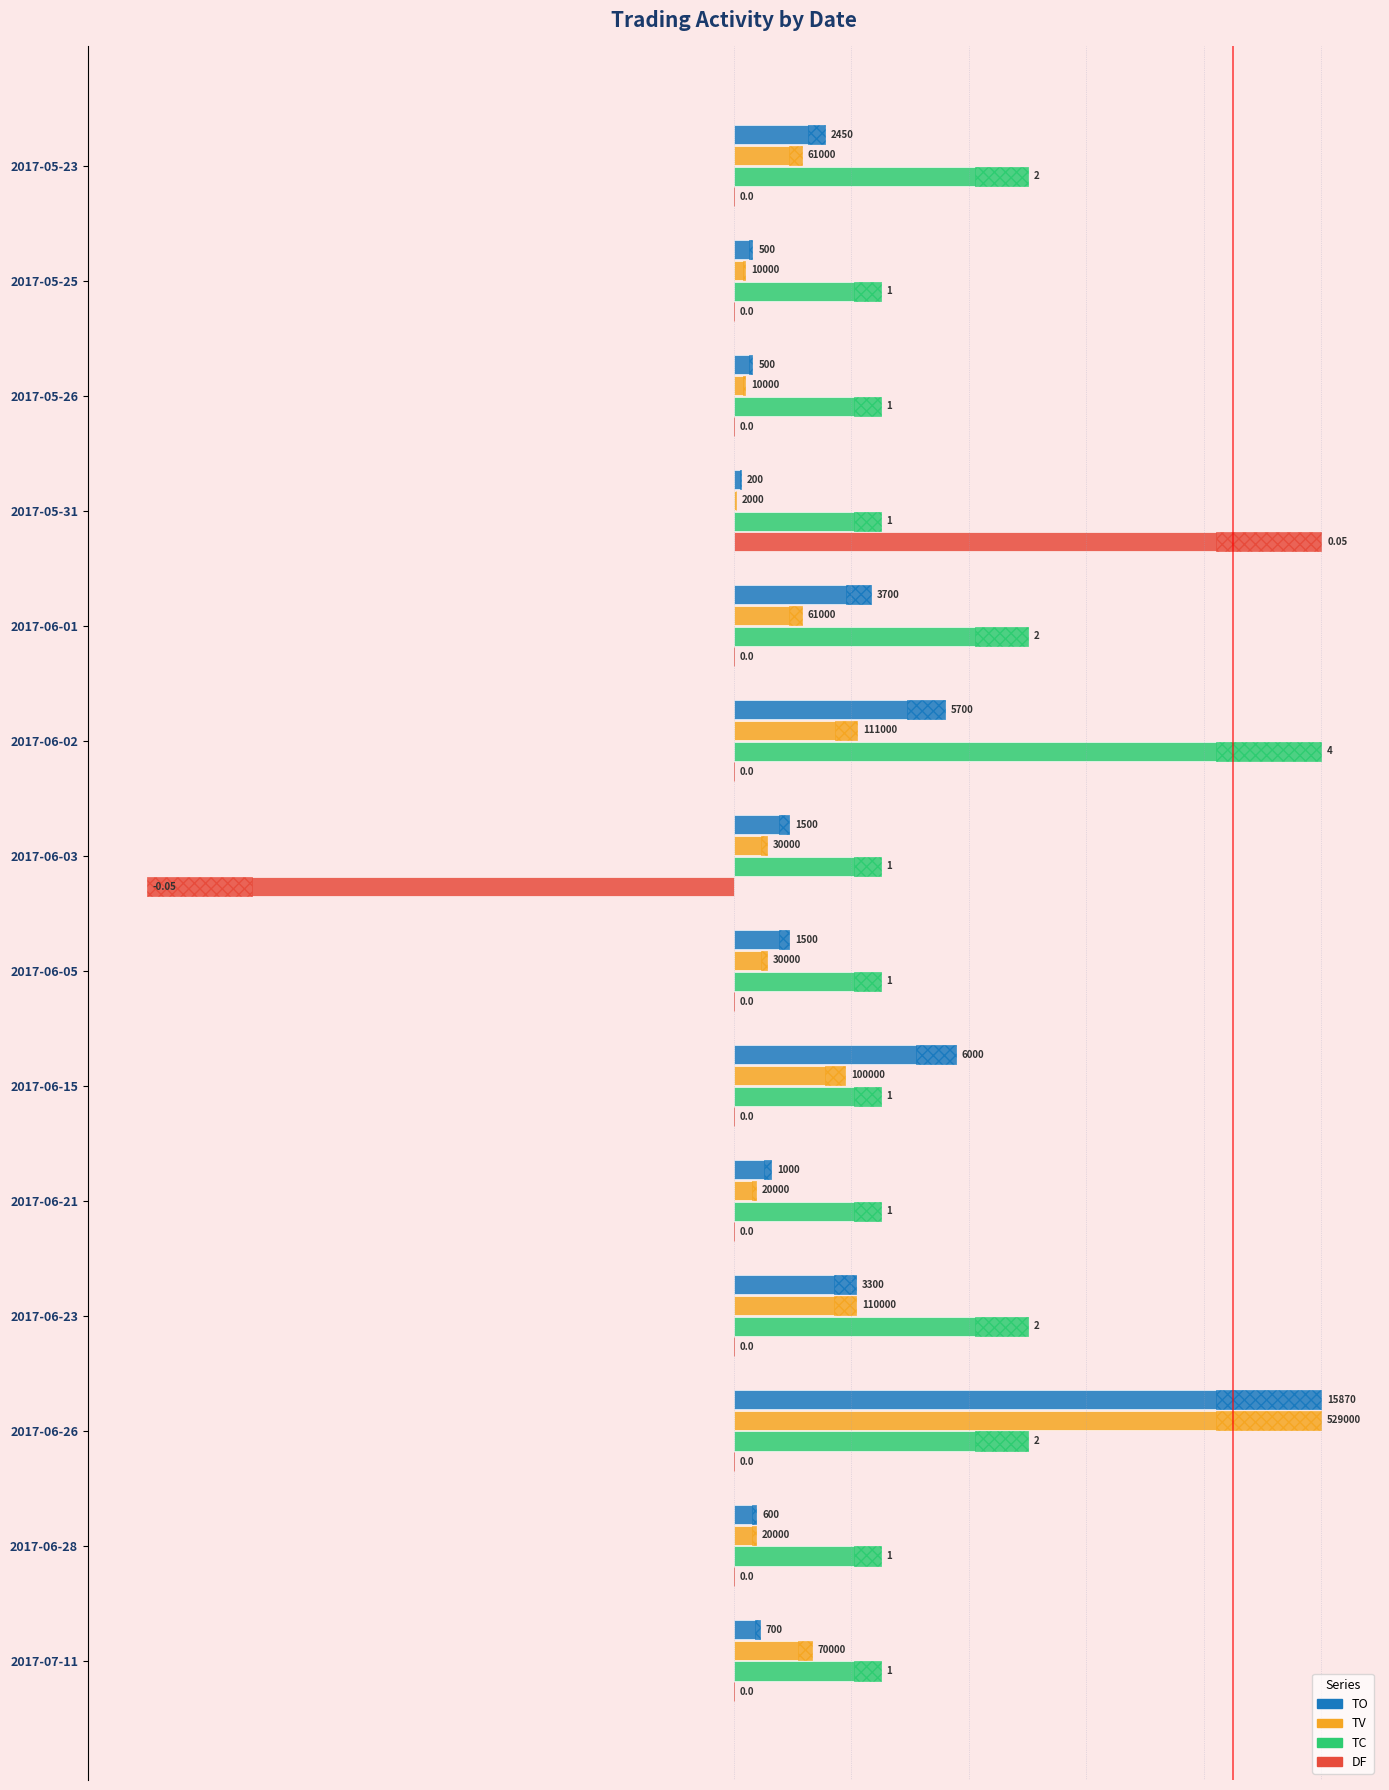

What position from the right is 2017-06-28?

2